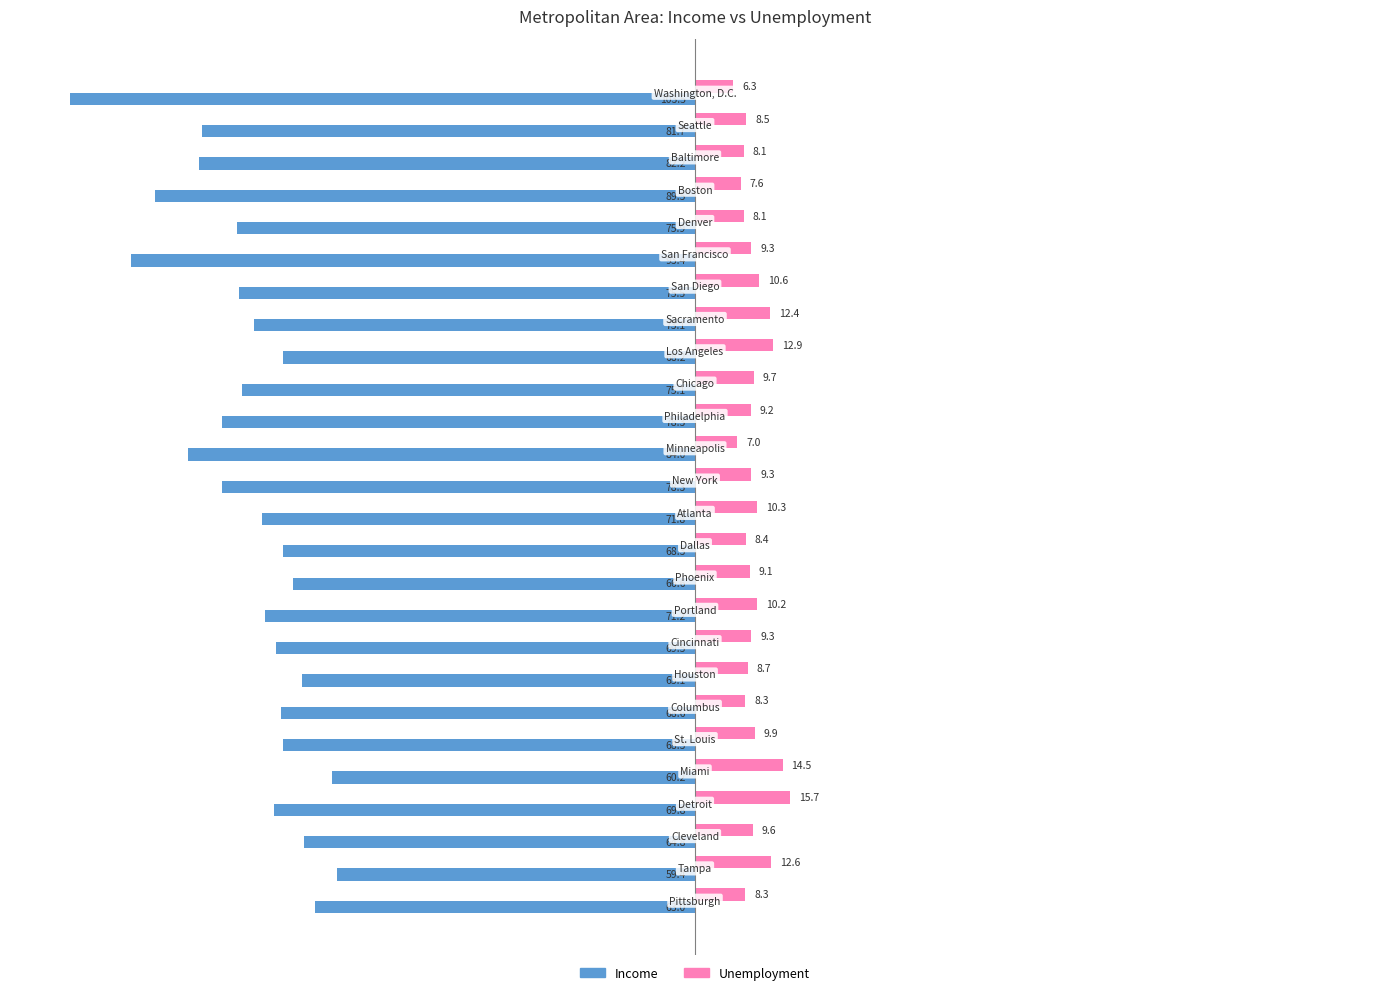

What is the average value of the Unemployment series?

9.8